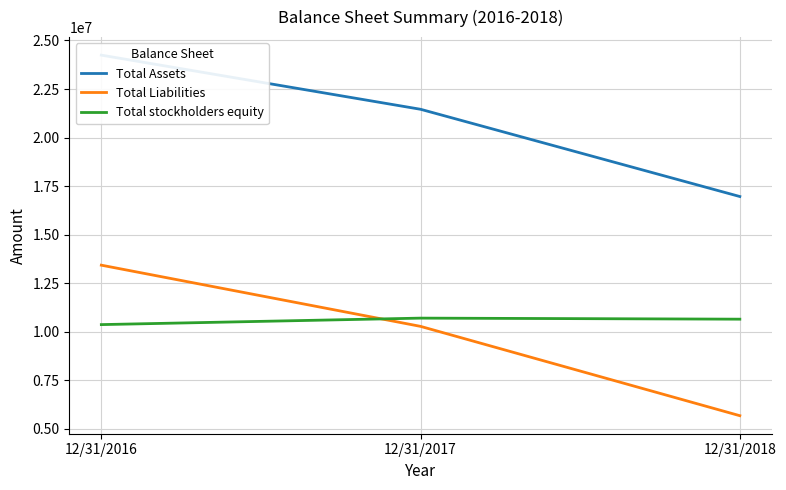

The value of Total Liabilities at 12/31/2018 is 5684470. True or false?

True